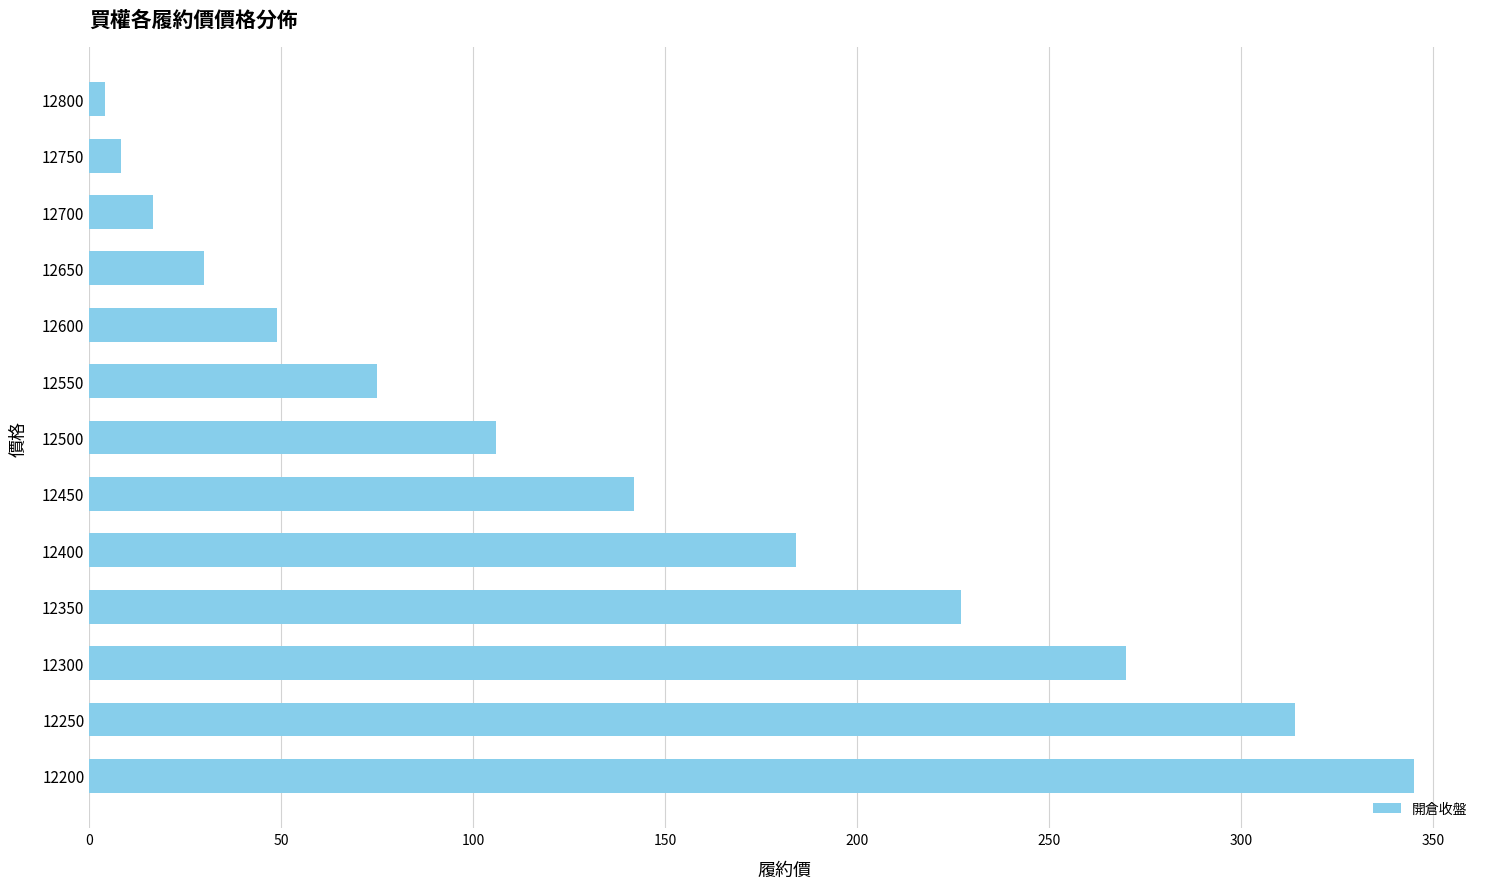

Reading bottom to top, extract all data points from this chart.

12200=345.0	12250=314.0	12300=270.0	12350=227.0	12400=184.0	12450=142.0	12500=106.0	12550=75.0	12600=49.0	12650=30.0	12700=16.5	12750=8.3	12800=4.0